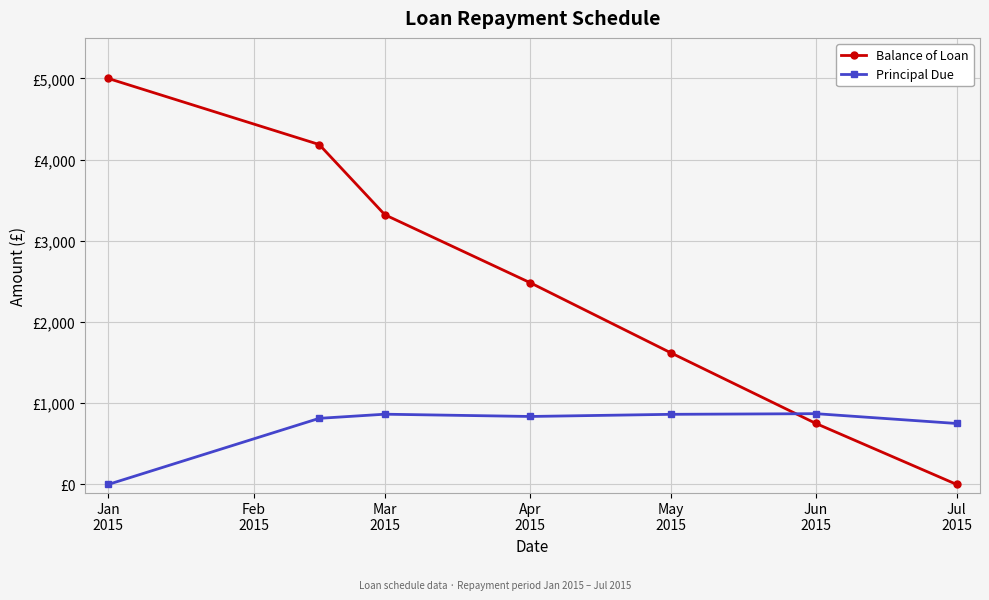

What are all the series names shown in the legend?

Balance of Loan, Principal Due